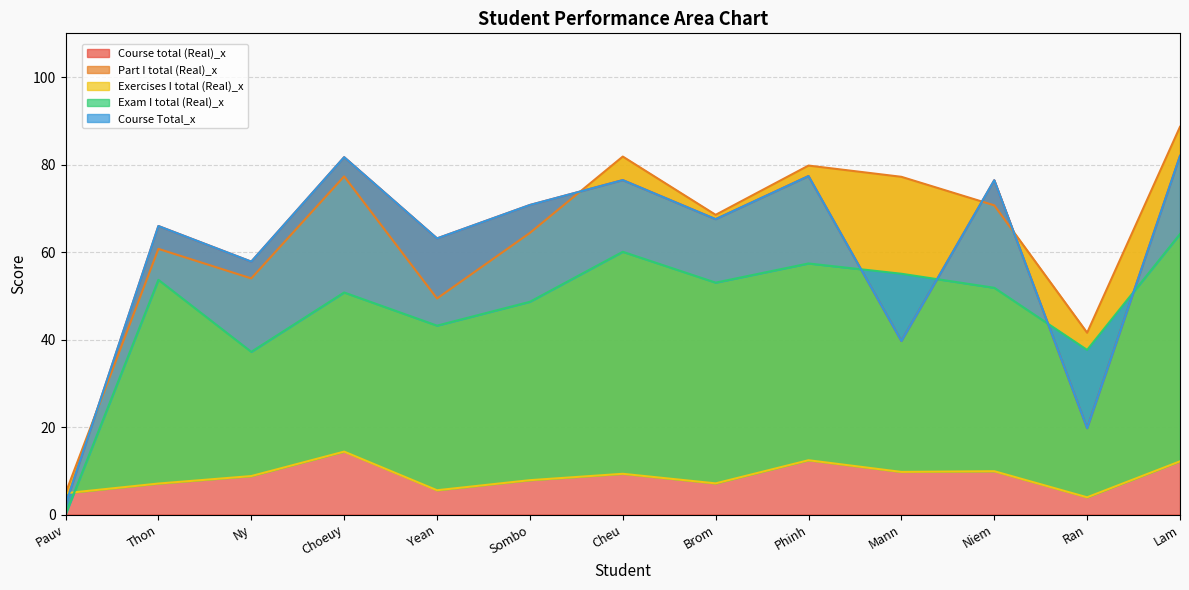

What is the difference between the maximum and minimum values in the Course total (Real)_x series?

79.7